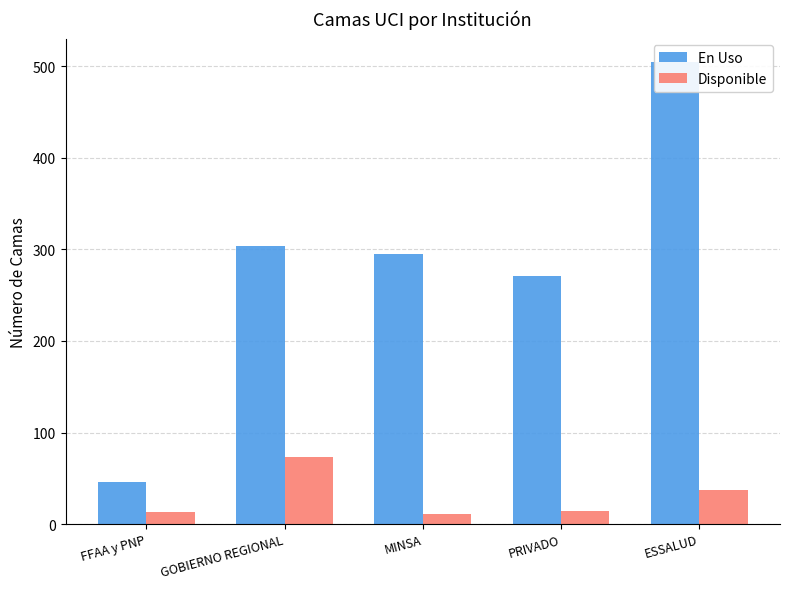

At FFAA y PNP, list the series in order from smallest to largest.

Disponible, En Uso